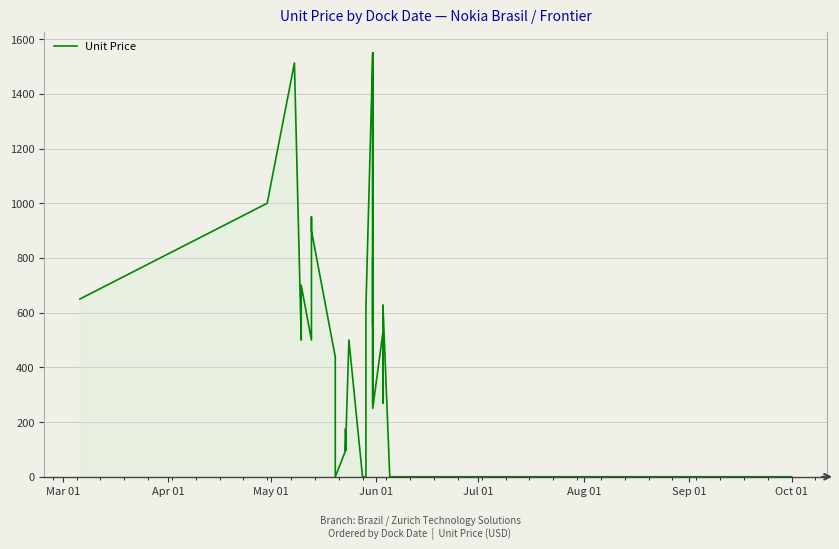

Does the chart have visible grid lines?

Yes